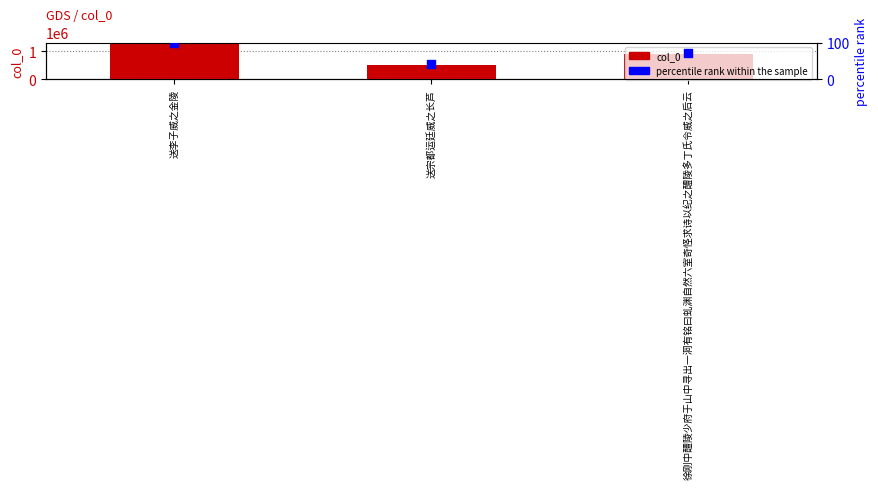

Which series has the largest total across all categories?

col_0